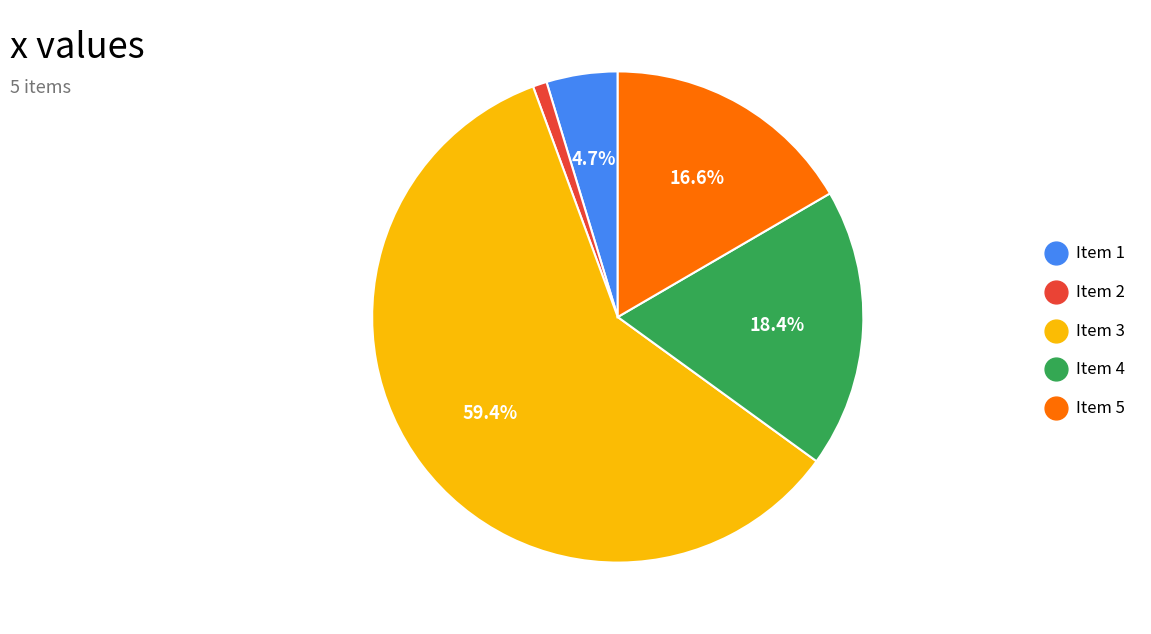

Approximately how many times larger is the value at Item 4 compared to Item 5?

1.1